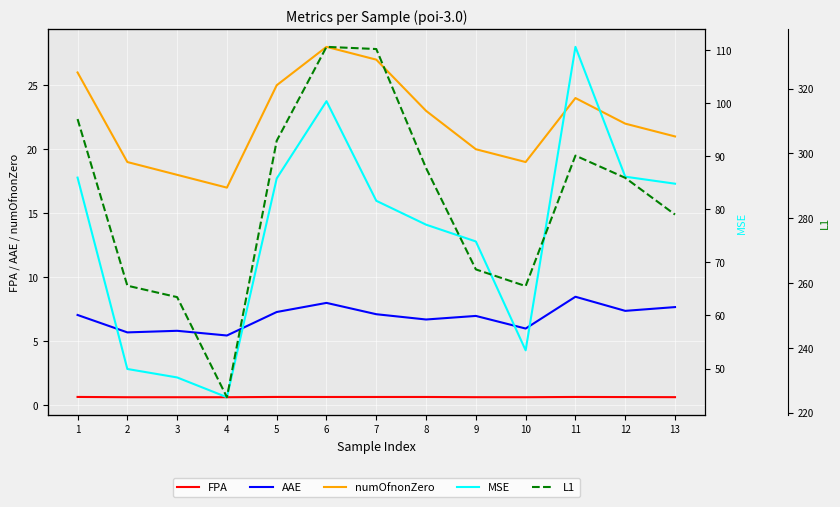

What is the difference between the highest and lowest values at 11?

298.7